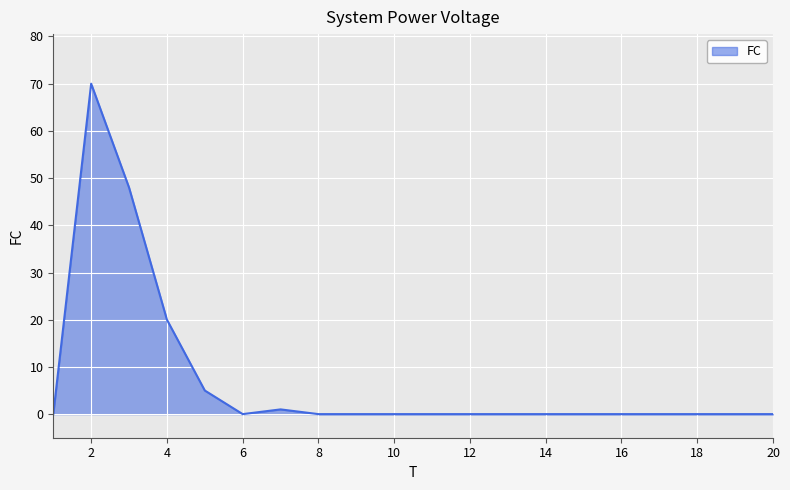

What is the greatest value displayed?

70